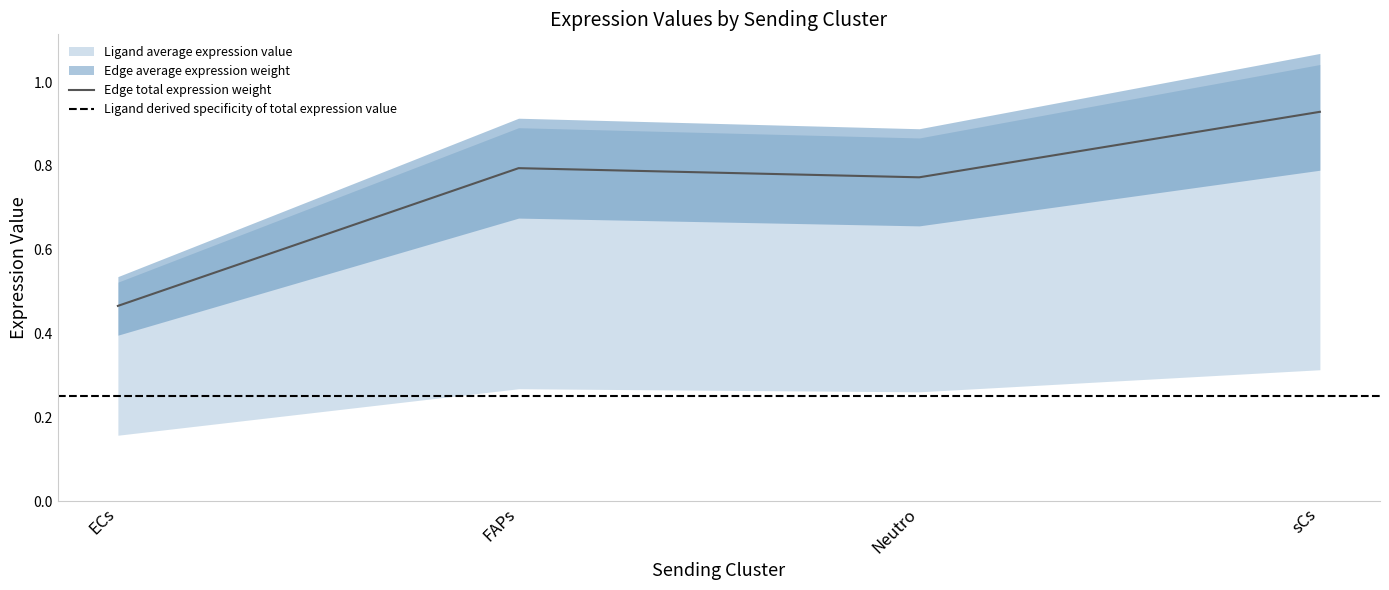

Which series has the largest total across all categories?

Ligand average expression value